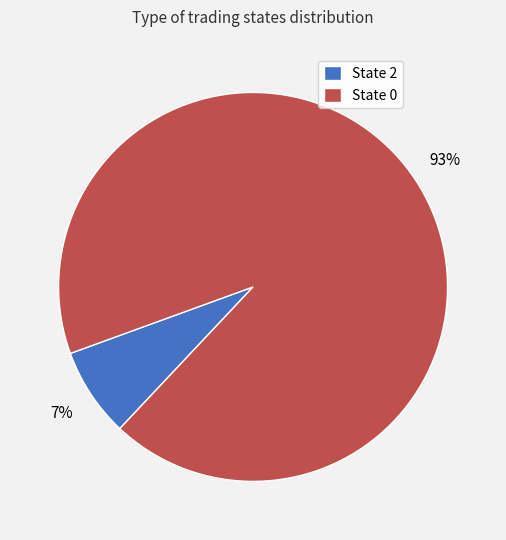

To the nearest percent, what portion does State 2 represent?

7%